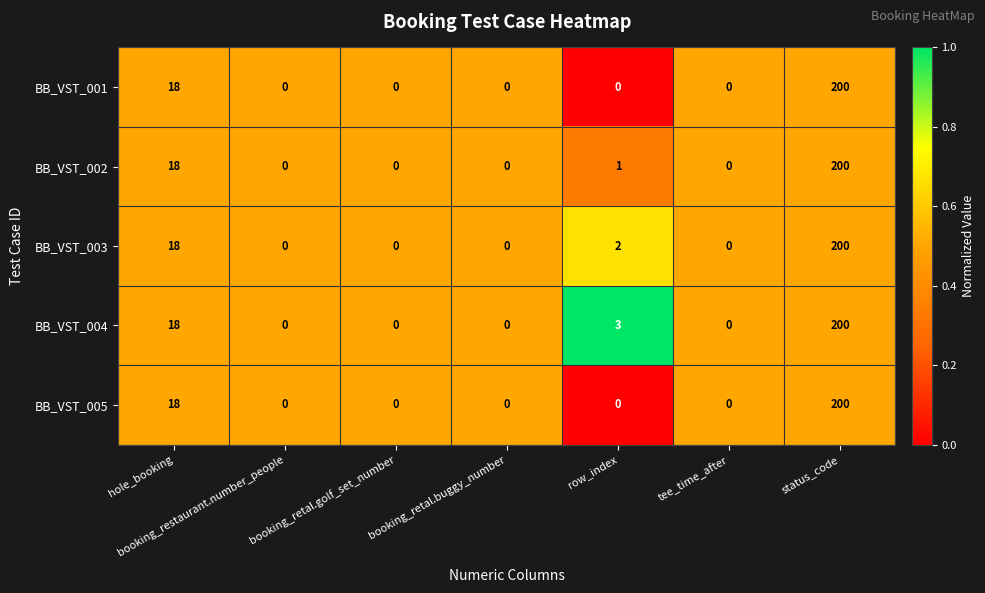

Is the value of BB_VST_001 at booking_restaurant.number_people greater than the value of BB_VST_002 at hole_booking?

No